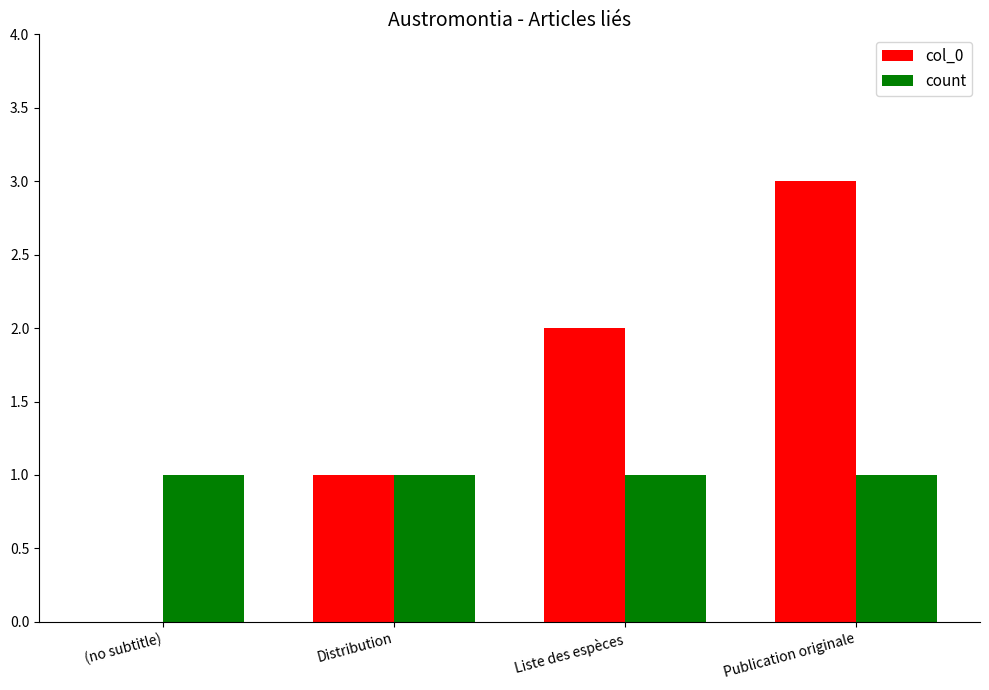

Is the value of col_0 at Publication originale greater than the value of count at Liste des espèces?

Yes